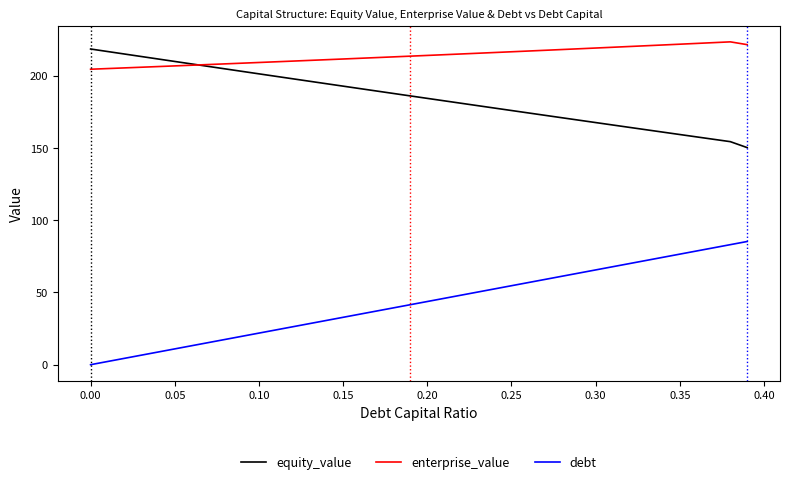

True or false: equity_value and debt intersect in this chart.

False